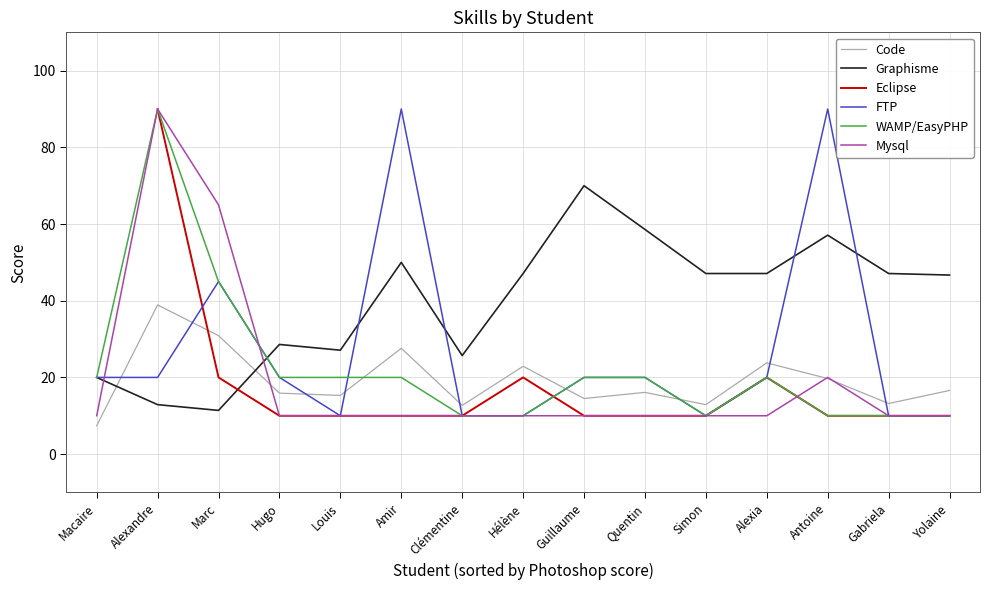

Count the Eclipse values in the range 10 to 11.

10